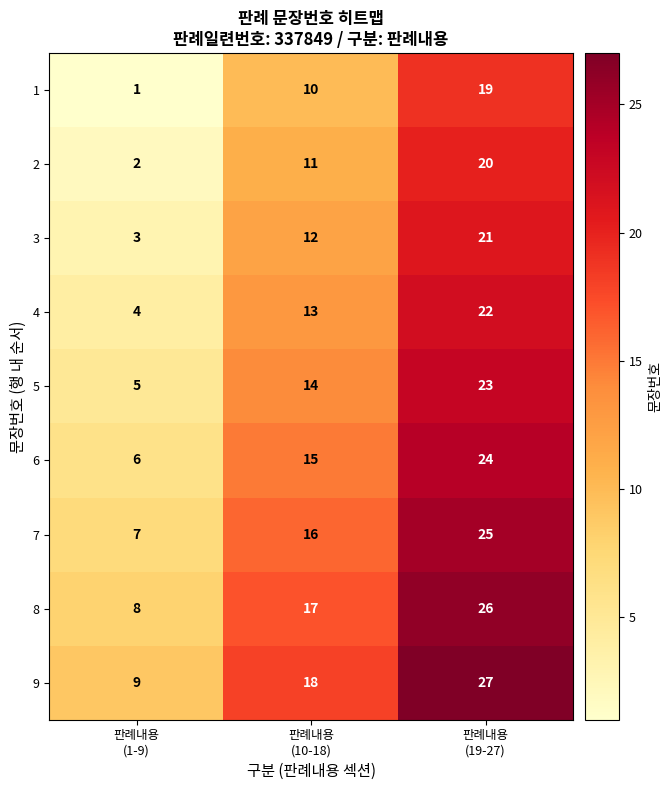

Which series has the largest total across all categories?

9